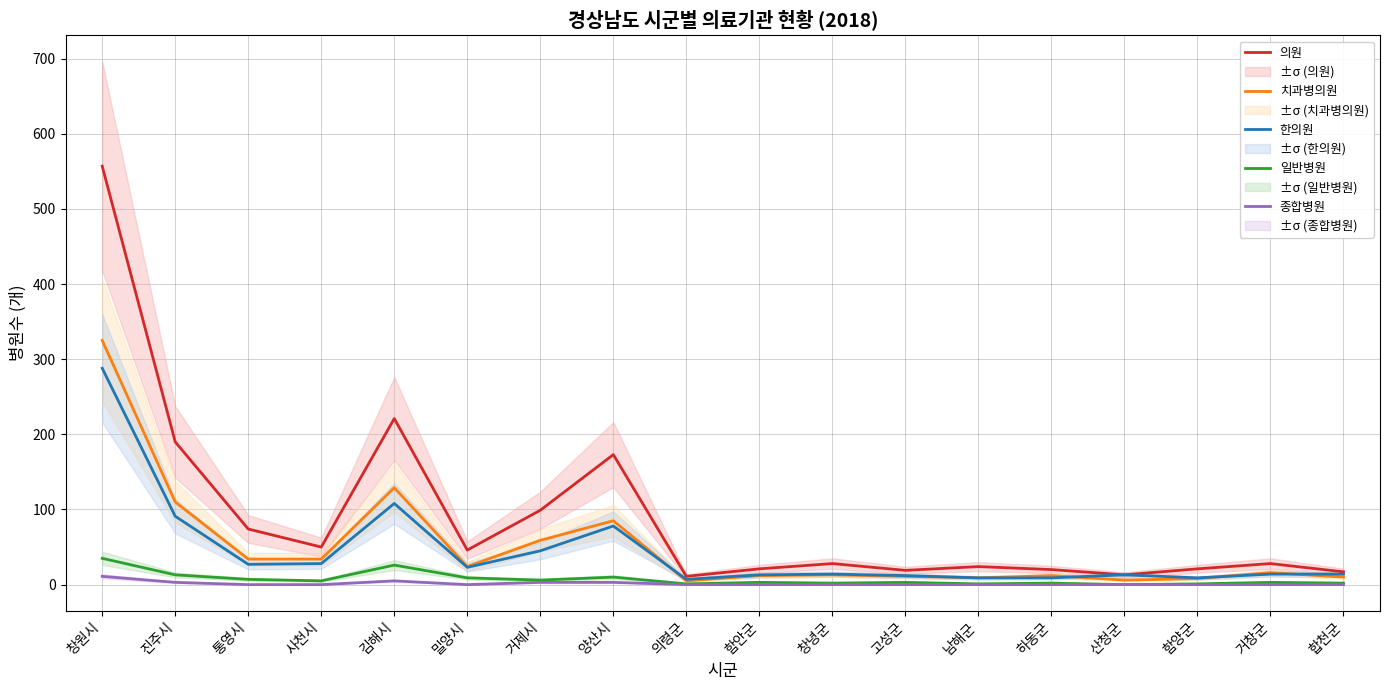

How many interior local peaks does the 한의원 series have?

4